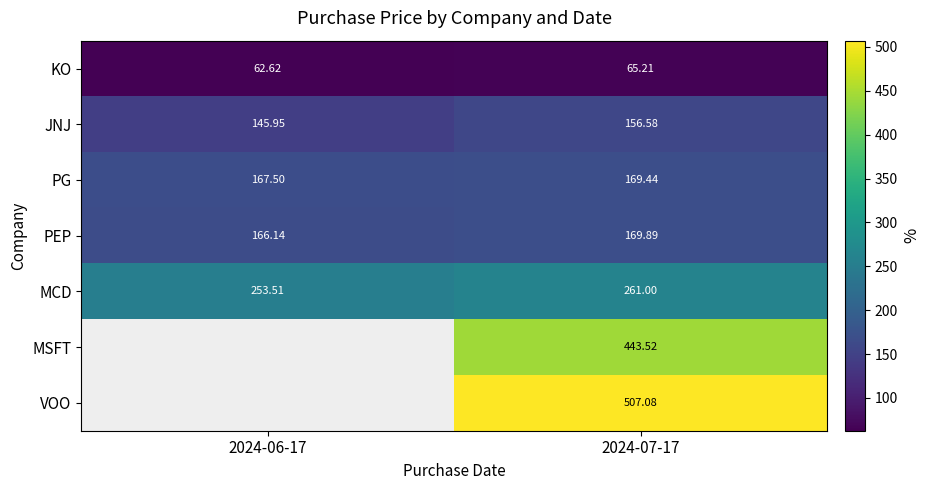

Rank the series at 2024-07-17 from highest to lowest value.

VOO, MSFT, MCD, PEP, PG, JNJ, KO